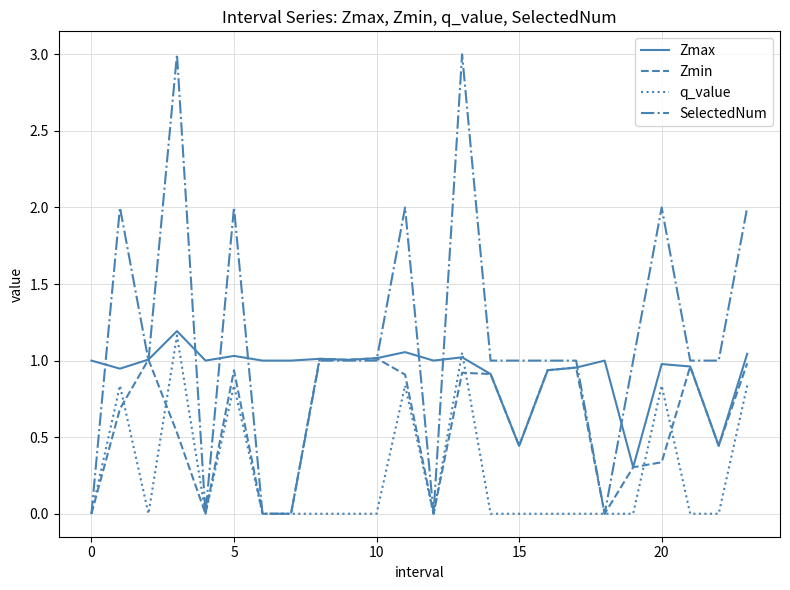

Which series ends up on top after the final intersection of q_value and Zmin?

Zmin